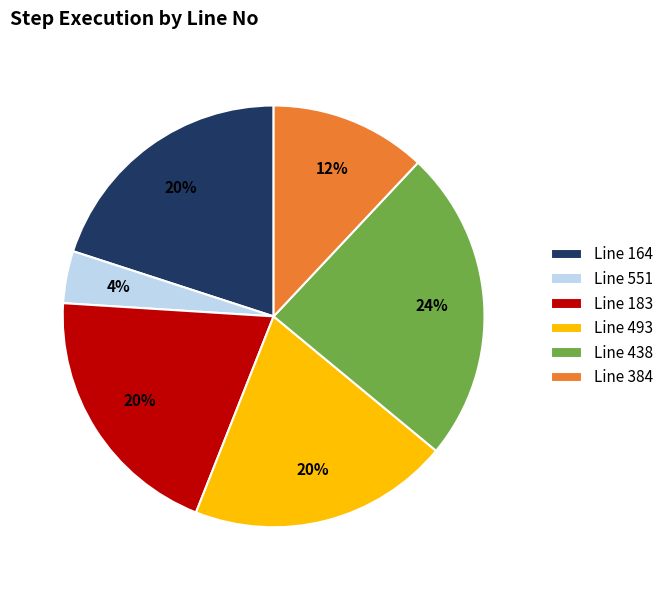

What percentage is the Line 384 slice, to the nearest percent?

12%